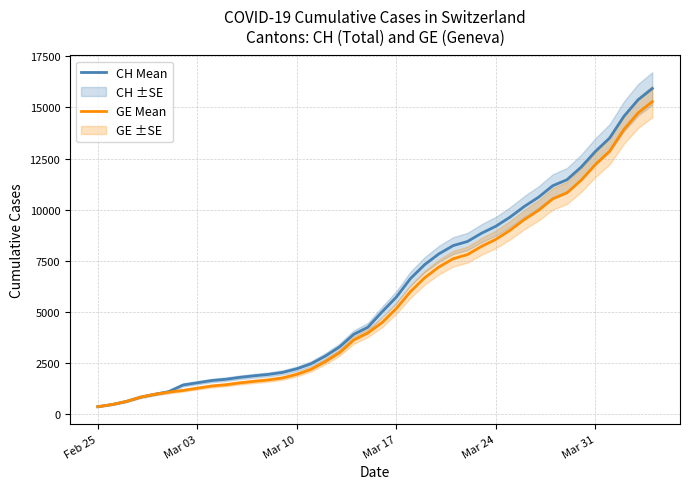

What is the minimum value for GE Mean?

375